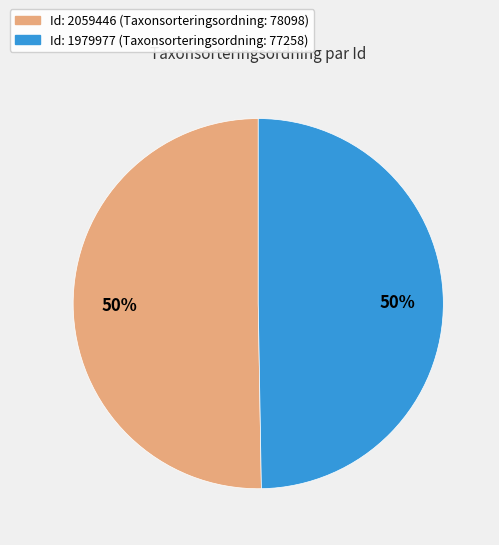

To the nearest percent, what is the average slice percentage?

50%